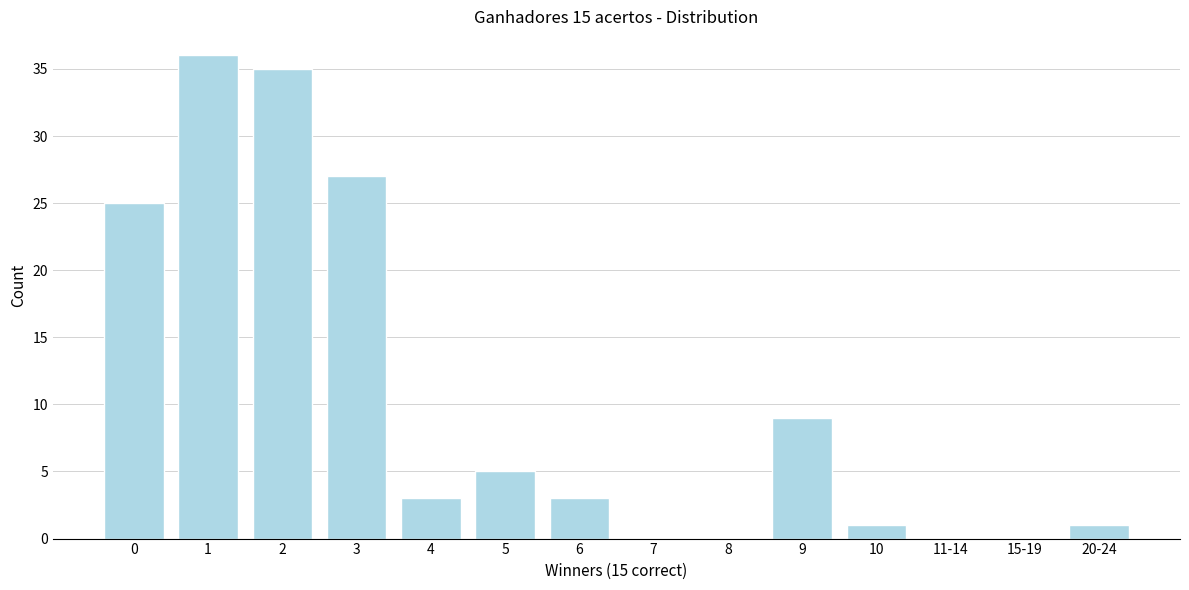

Reading left to right, list all the values displayed in this chart.

0=25	1=36	2=35	3=27	4=3	5=5	6=3	7=0	8=0	9=9	10=1	11-14=0	15-19=0	20-24=1